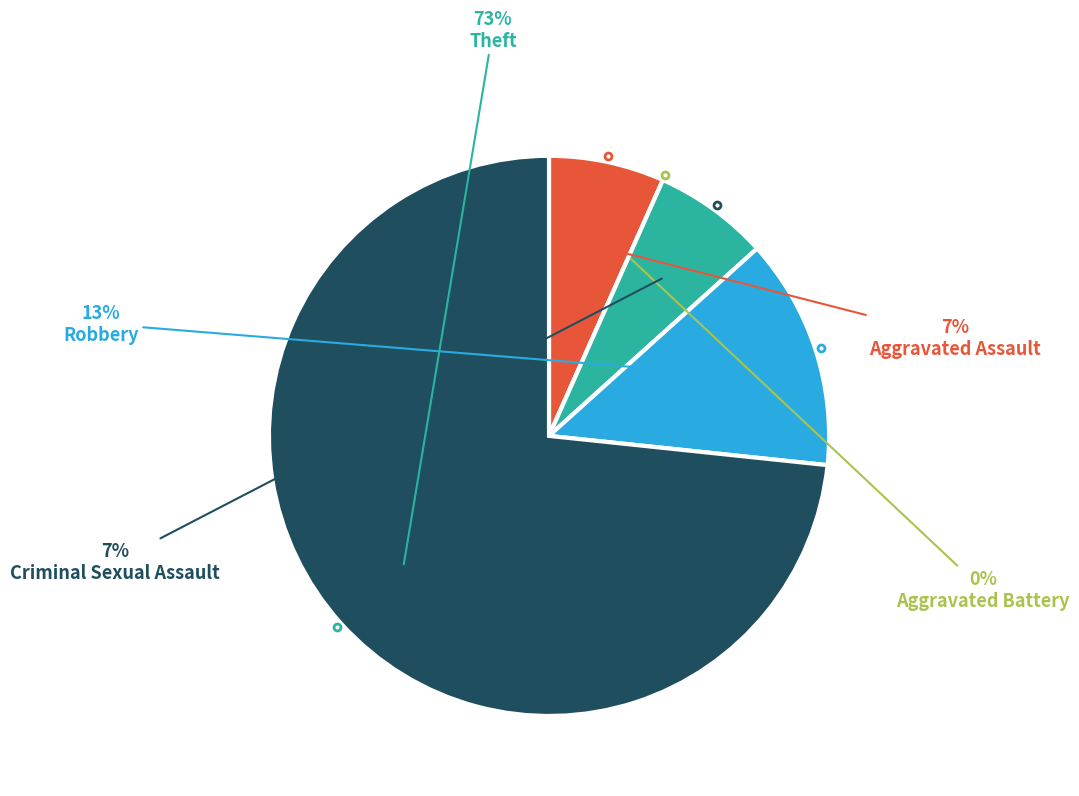

Which slice represents more than half of the pie?

Theft